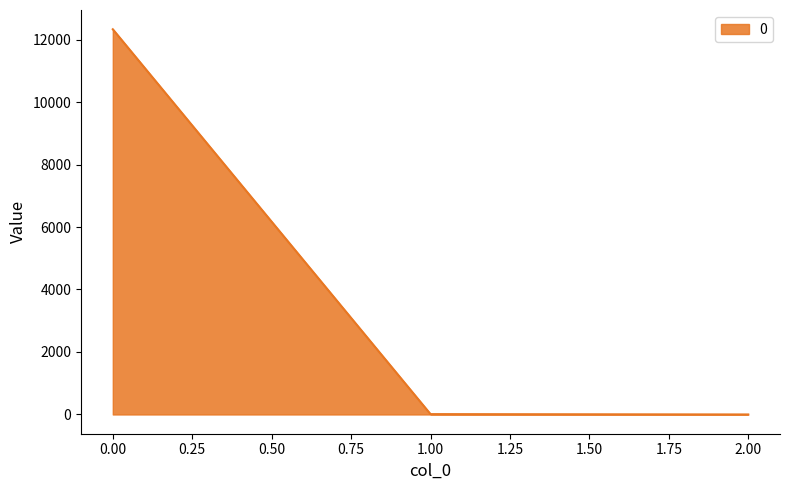

What is the sum of all values?

12340.6